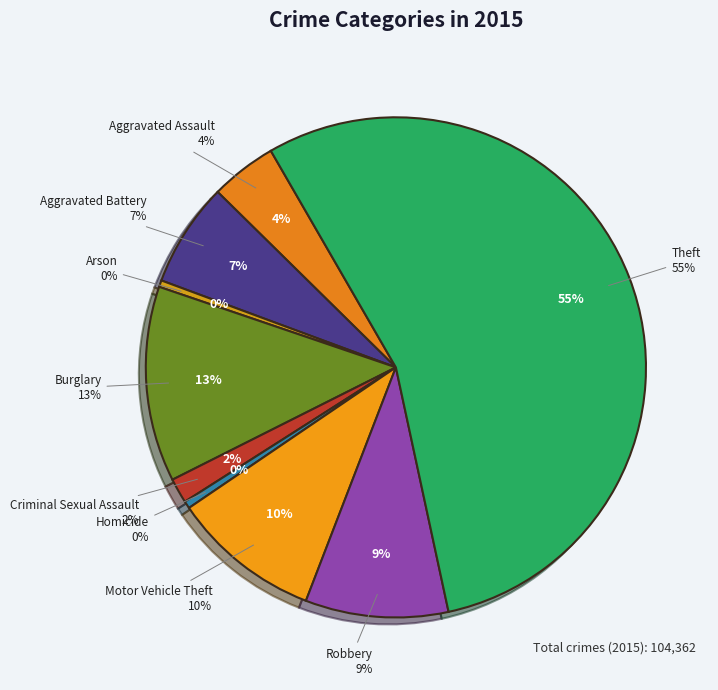

Which slice is the largest?

Theft